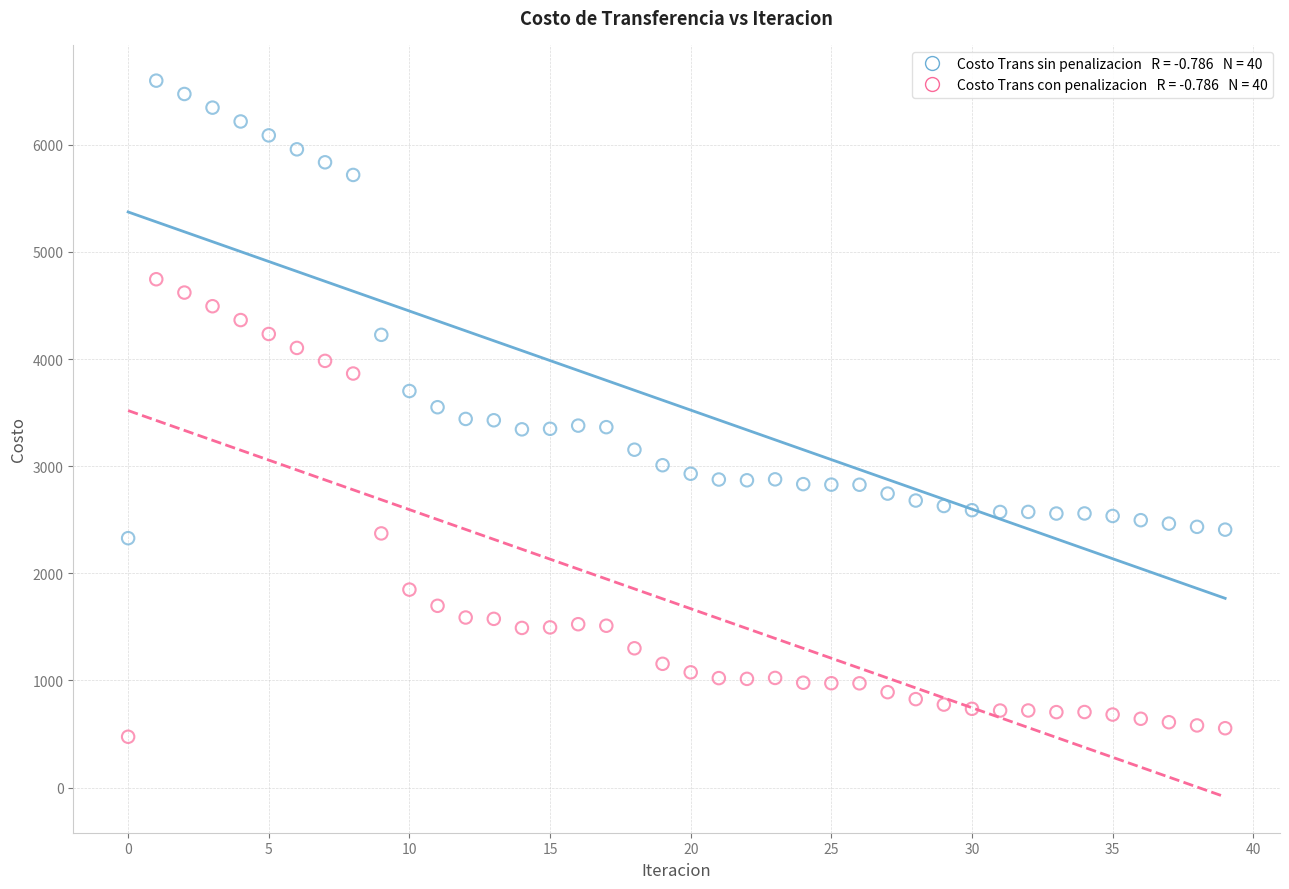

Across all data points, what is the range of Y values (max minus min)?

6123.6